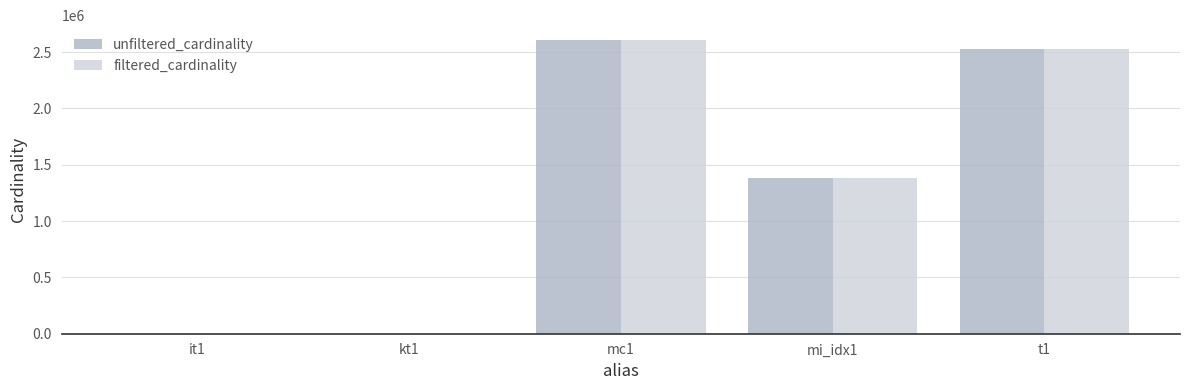

What is the maximum value for filtered_cardinality?

2609129